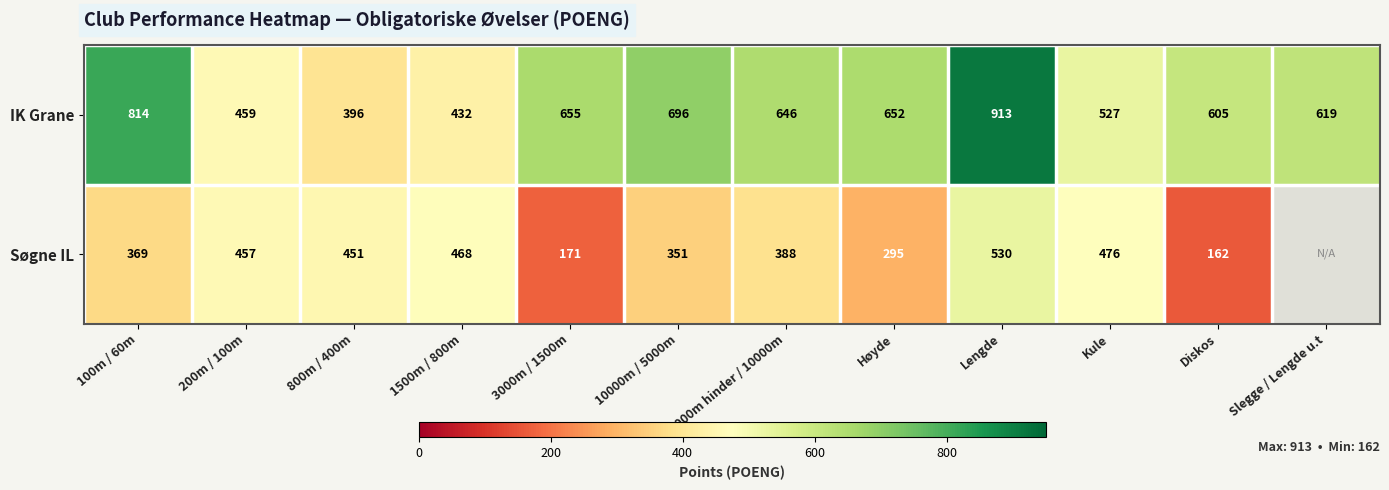

At which category does the chart reach its peak across all series?

Lengde